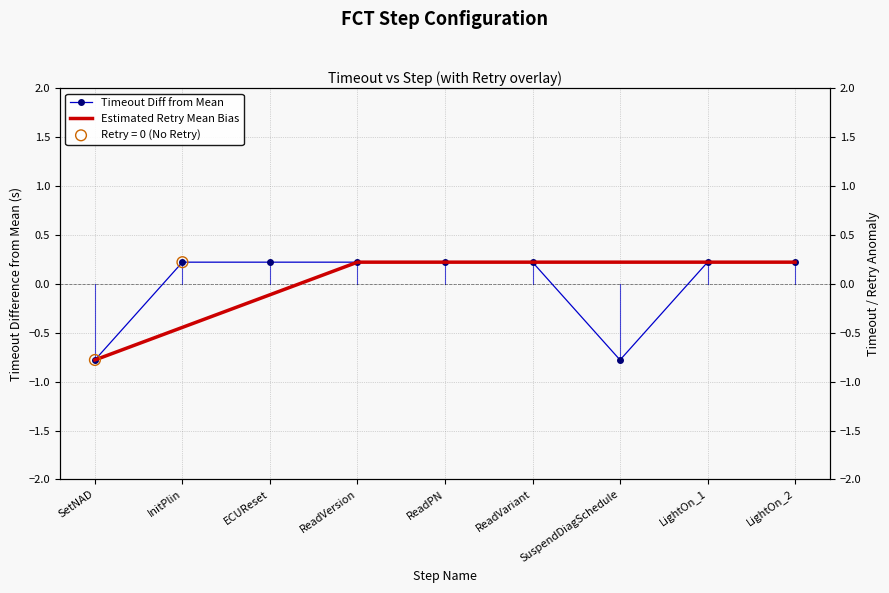

Which series reaches the maximum Y coordinate?

Timeout Diff from Mean